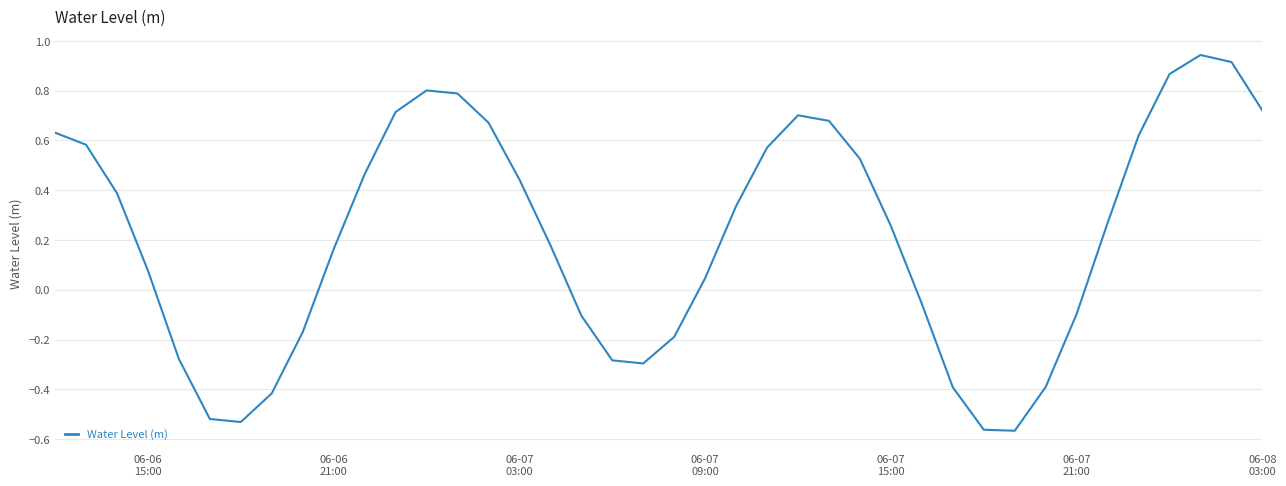

What is the difference between the maximum and minimum values?

1.5